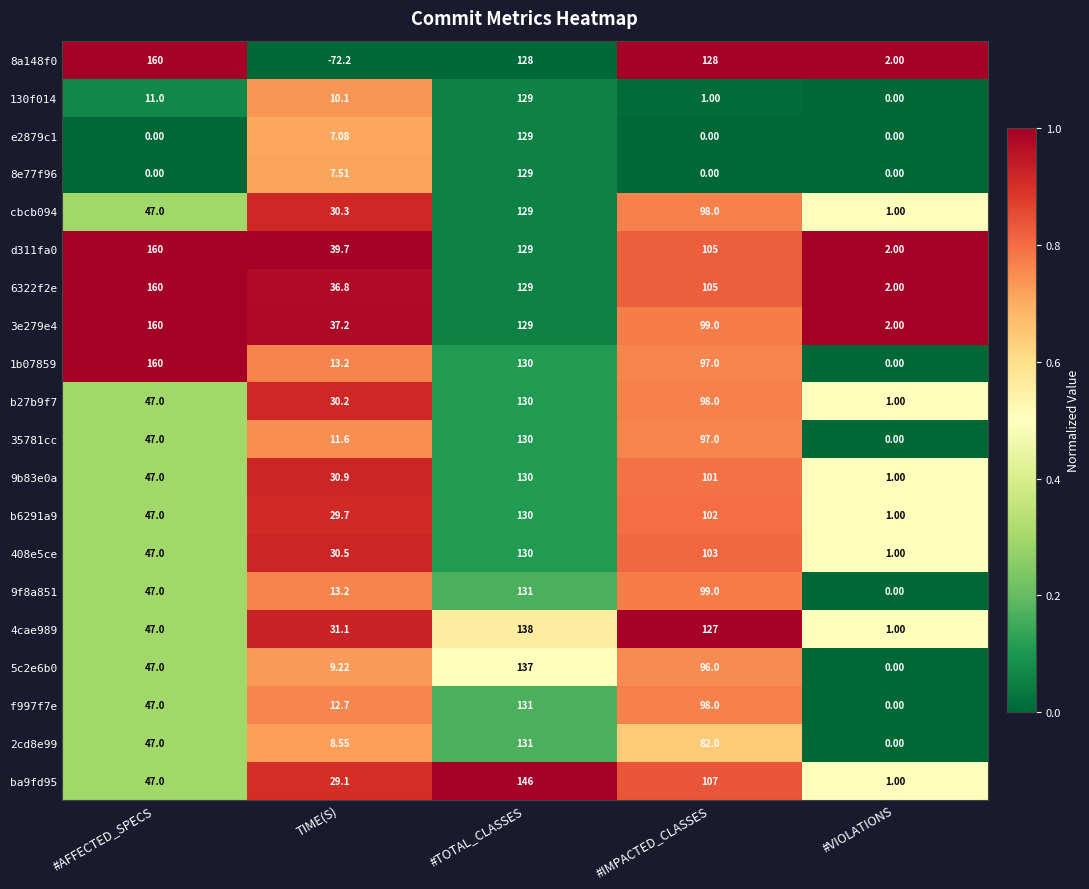

At which label is 9b83e0a closest to 65?

#AFFECTED_SPECS